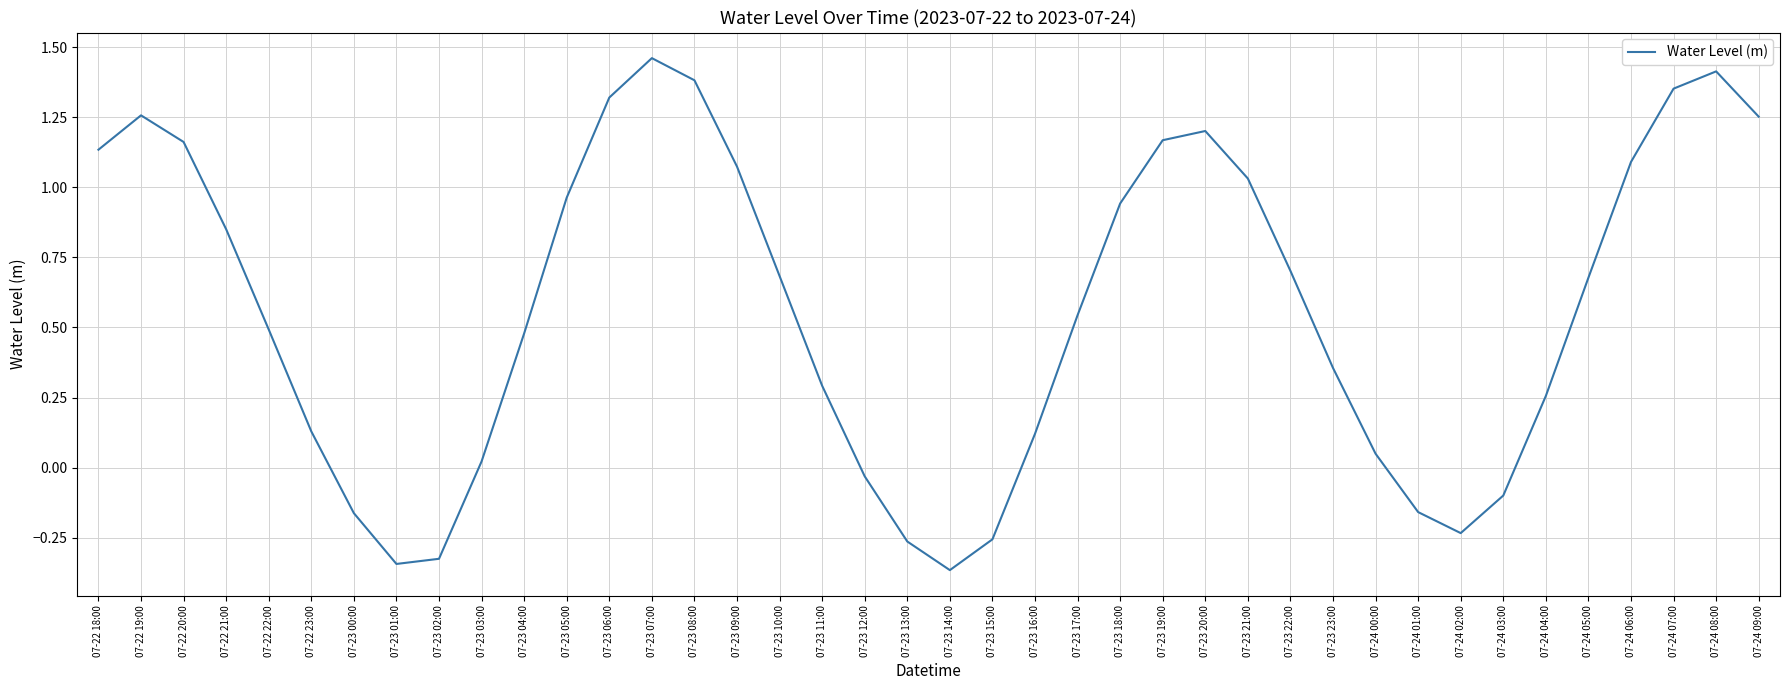

Which label corresponds to the largest value in the chart?

07-23 07:00